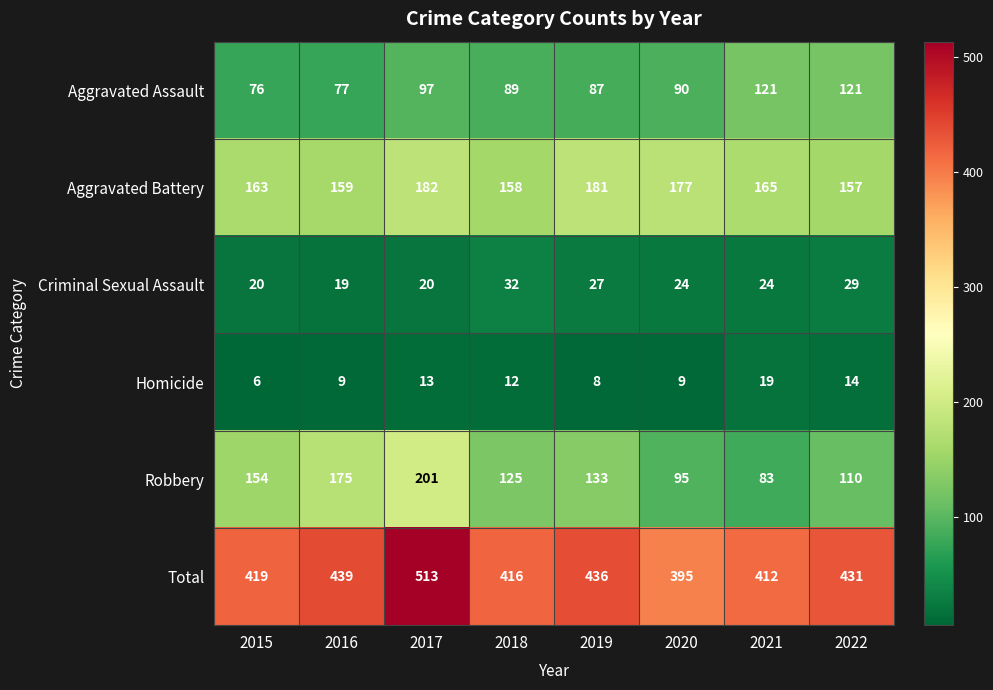

The Total series shows 431 at 2022. True or false?

True